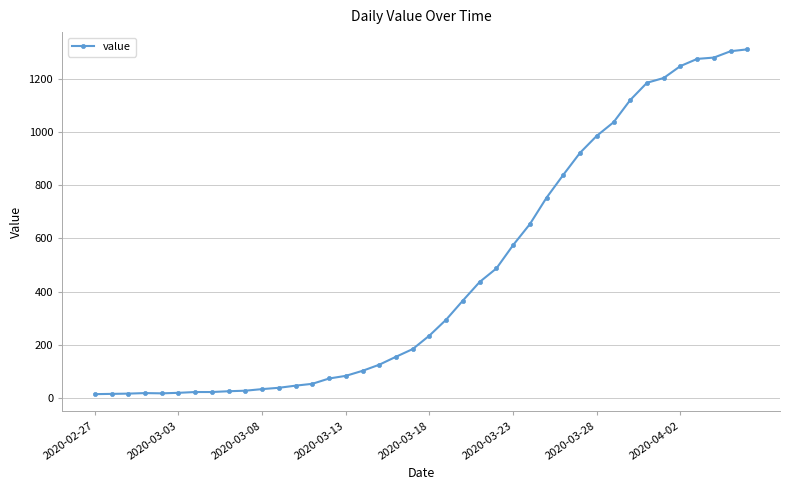

What is the average value?

465